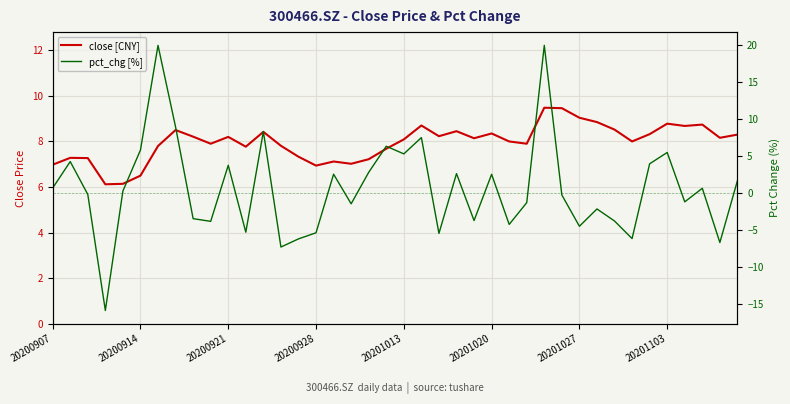

Reading left to right, transcribe all the data shown in this chart.

close [CNY]: 7.0	7.3	7.3	6.1	6.1	6.5	7.8	8.5	8.2	7.9	8.2	7.8	8.4	7.8	7.3	6.9	7.1	7.0	7.2	7.7	8.1	8.7	8.2	8.4	8.1	8.3	8.0	7.9	9.5	9.5	9.0	8.8	8.5	8.0	8.3	8.8	8.7	8.7	8.2	8.3
pct_chg [%]: 0.7	4.3	-0.1	-15.8	0.3	5.9	20.0	9.0	-3.4	-3.8	3.8	-5.2	8.4	-7.2	-6.1	-5.3	2.6	-1.4	2.8	6.4	5.3	7.5	-5.4	2.7	-3.7	2.6	-4.2	-1.2	20.0	-0.2	-4.4	-2.1	-3.7	-6.1	4.0	5.5	-1.1	0.7	-6.6	1.7